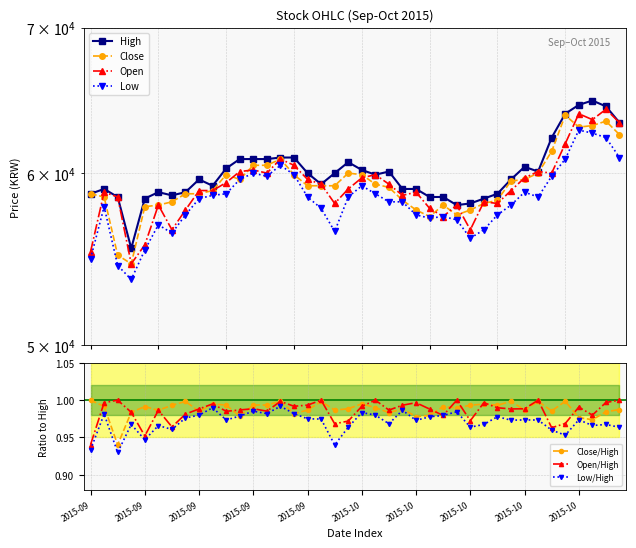

At which label does Open first exceed 59000?

2015-09-16